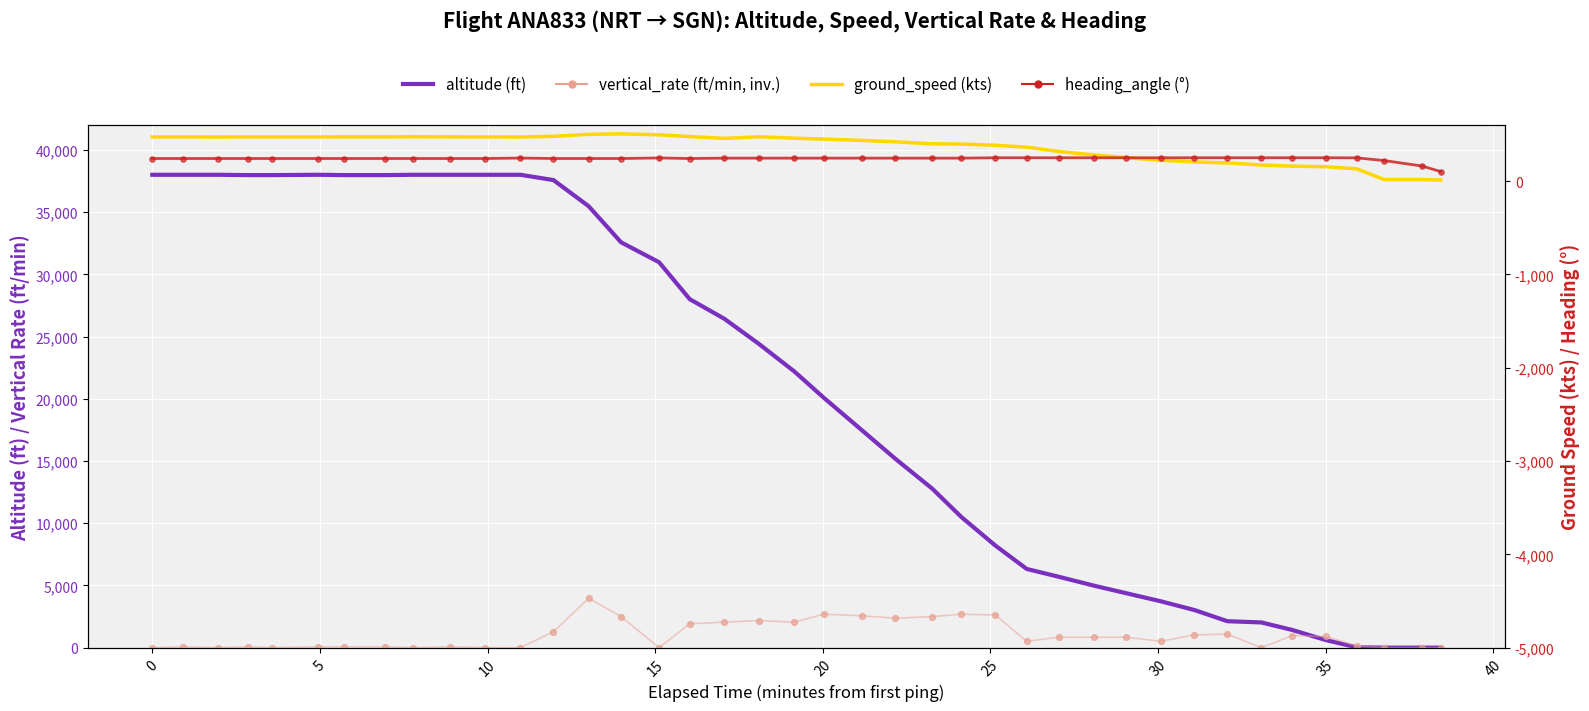

What is the total value across all series at 20?

38777